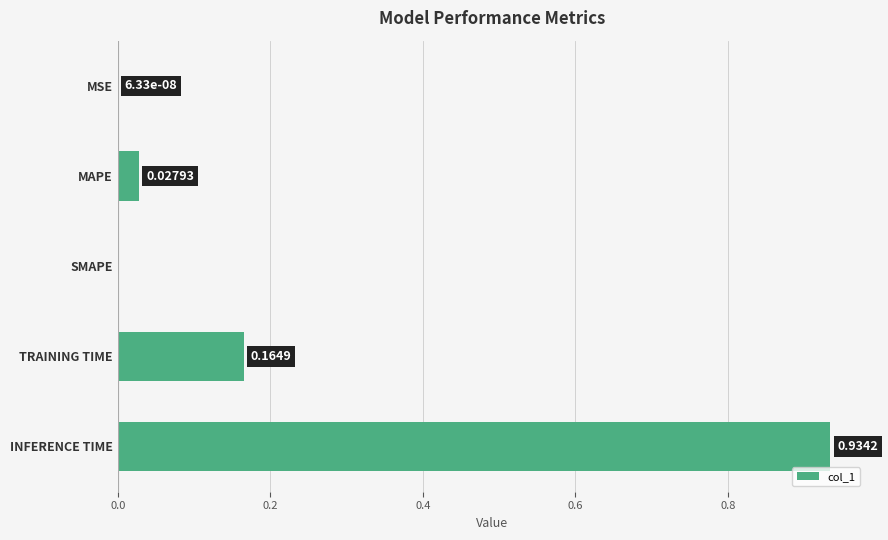

At which category does the chart reach its peak across all series?

INFERENCE TIME